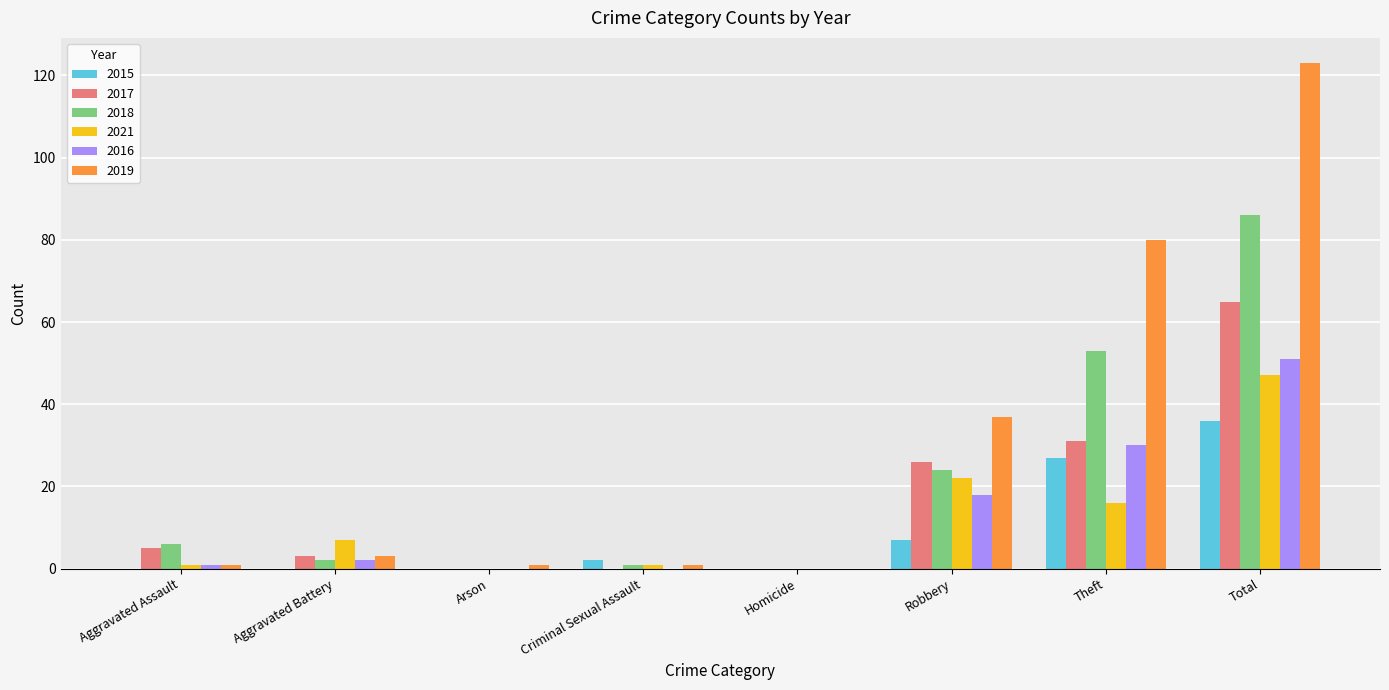

What is the sum of all 2015 values?

72